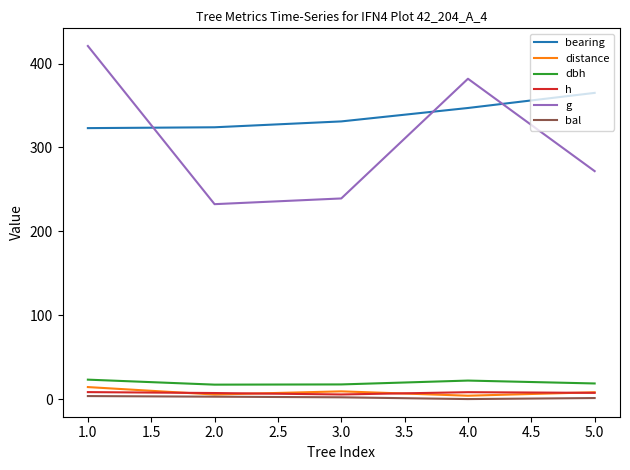

What is the maximum value for g?

420.9